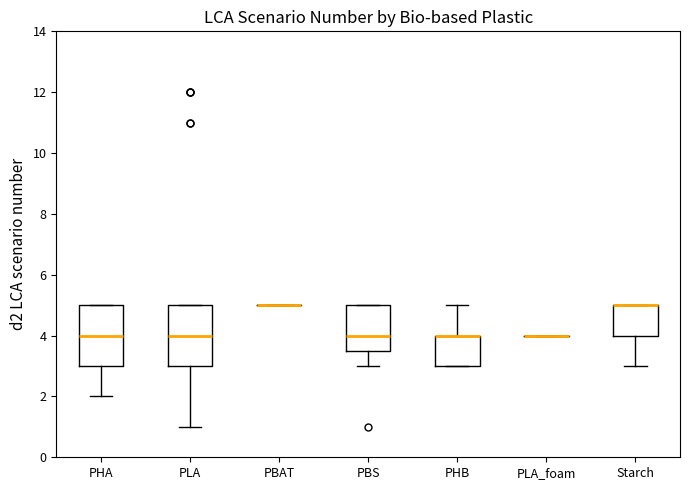

Reading left to right, read every box against the y-axis: the position of its median line, the range the box covers, and the ends of its whiskers. The values are not printed on the chart, so give them approximately, as read against the axis.

PHA: median 4.0, box 3.0 to 5.0, whiskers 2.0 to 5.0
PLA: median 4.0, box 3.0 to 5.0, whiskers 1.0 to 5.0
PBAT: box collapsed to a line at 5.0, whiskers 5.0 to 5.0
PBS: median 4.0, box 3.6 to 5.0, whiskers 3.0 to 5.0
PHB: median 4.0 (drawn on the box's upper edge), box 3.0 to 4.0, whiskers 3.0 to 5.0
PLA_foam: box collapsed to a line at 4.0, whiskers 4.0 to 4.0
Starch: median 5.0 (drawn on the box's upper edge), box 4.0 to 5.0, whiskers 3.0 to 5.0